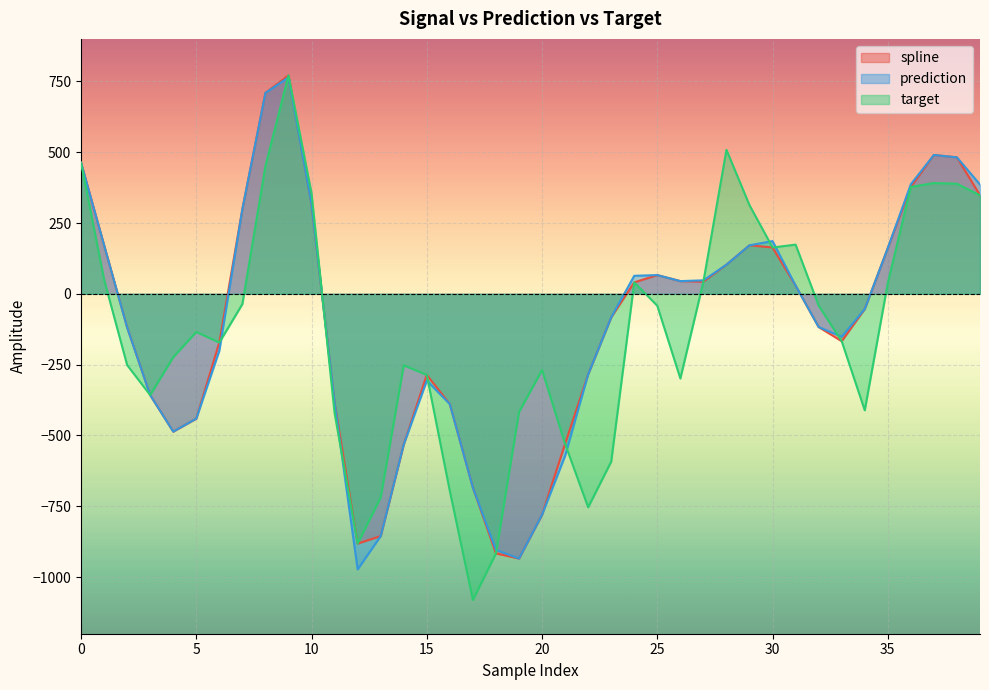

How many values in prediction are below zero?

21